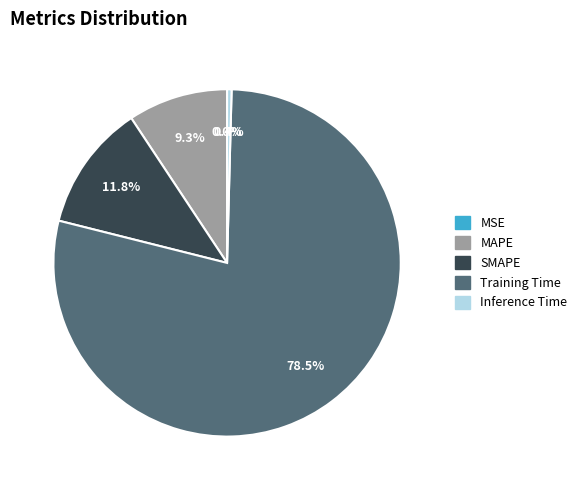

Is Inference Time the majority of the pie?

No